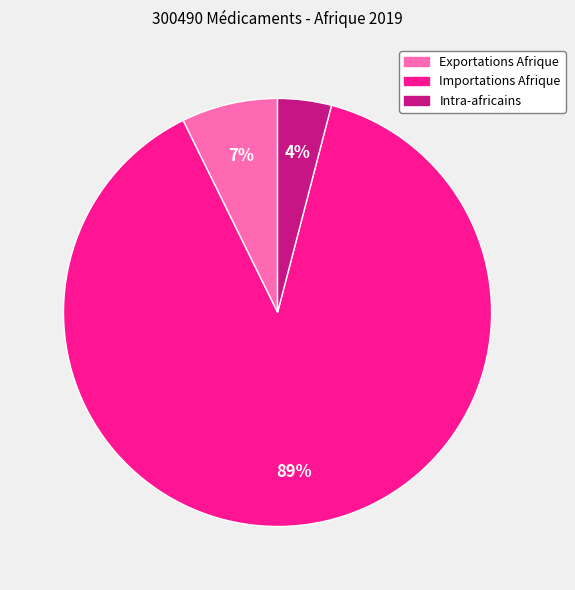

Count the number of slices in the pie.

3